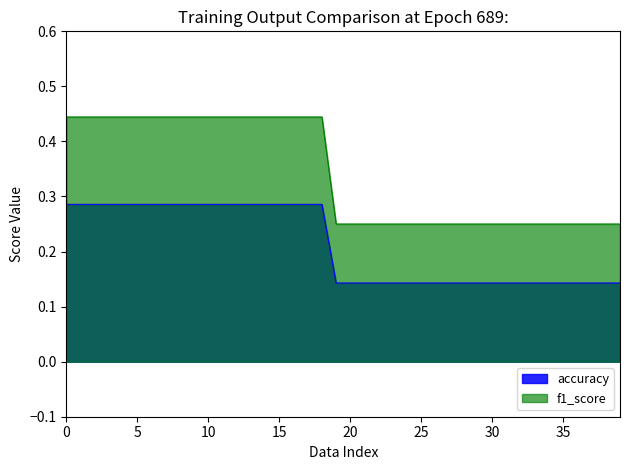

True or false: f1_score and accuracy intersect in this chart.

False